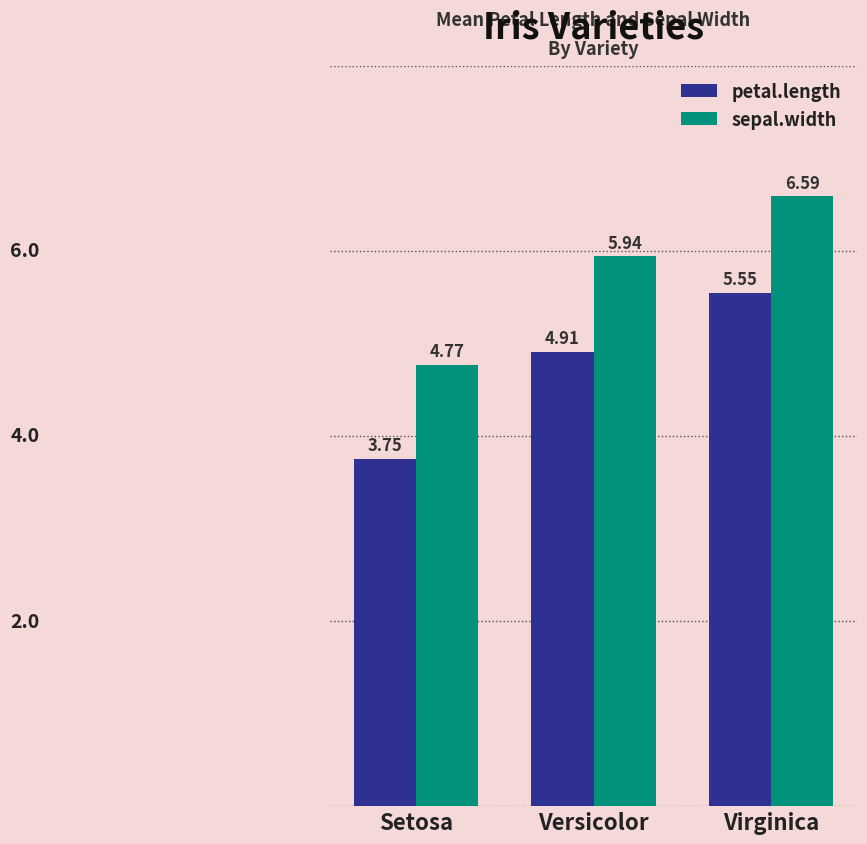

Rank the categories by sepal.width value from highest to lowest.

Virginica, Versicolor, Setosa